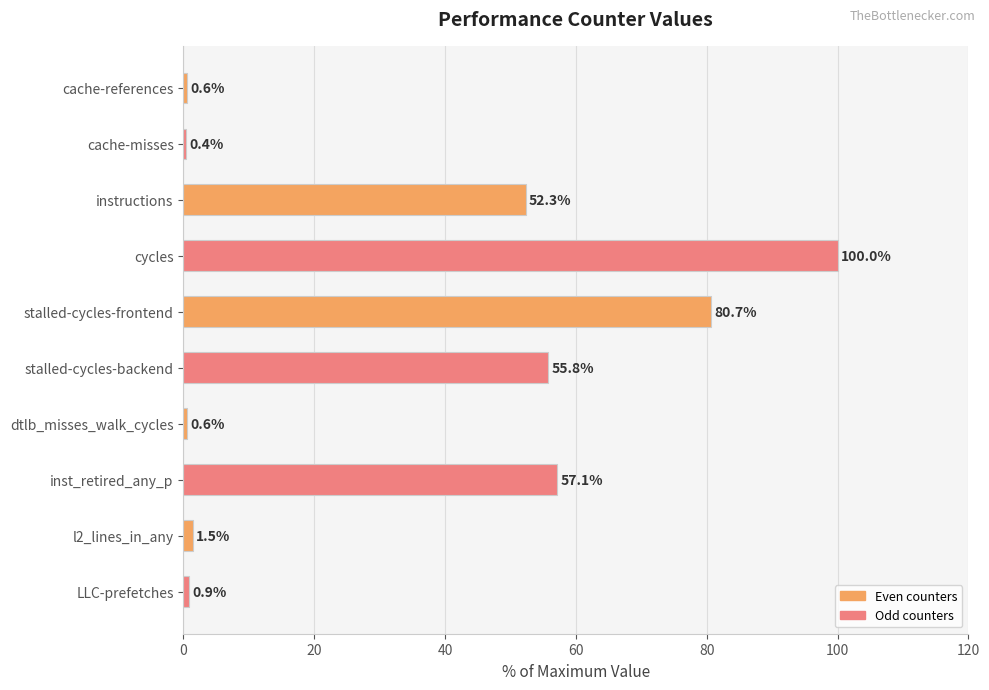

What is the change in value from stalled-cycles-backend to inst_retired_any_p?

+1.3